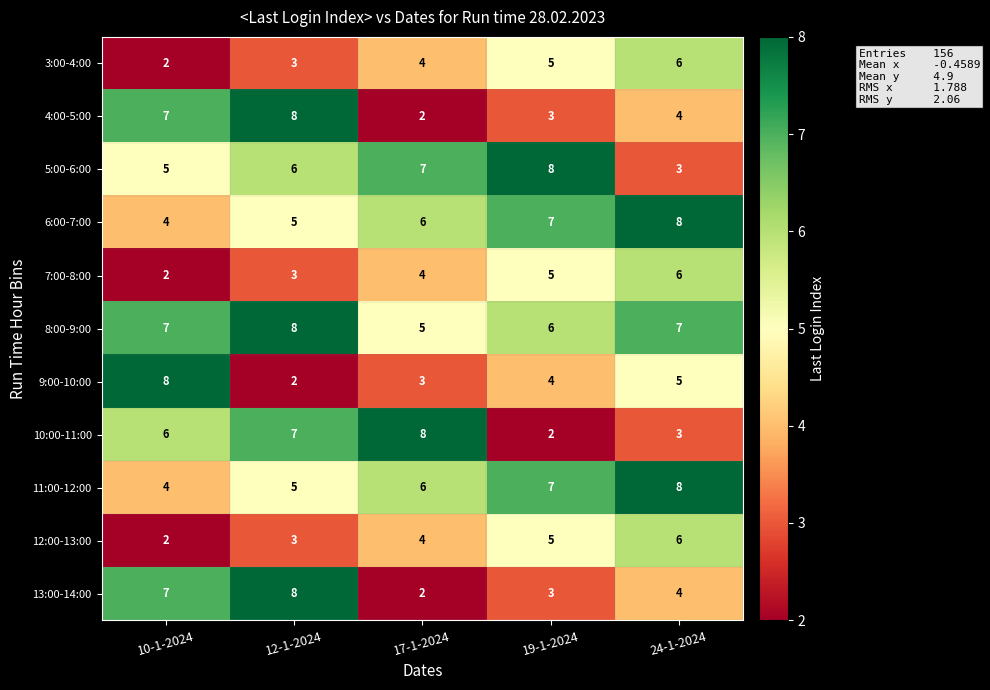

Is it true that 11:00-12:00 equals 2 at 10-1-2024?

False